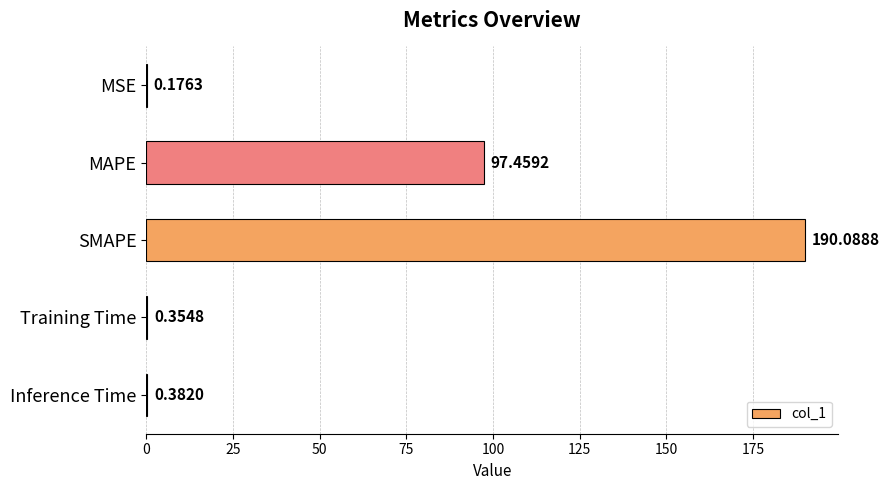

What is the sum of the values at Training Time and MAPE?

97.8